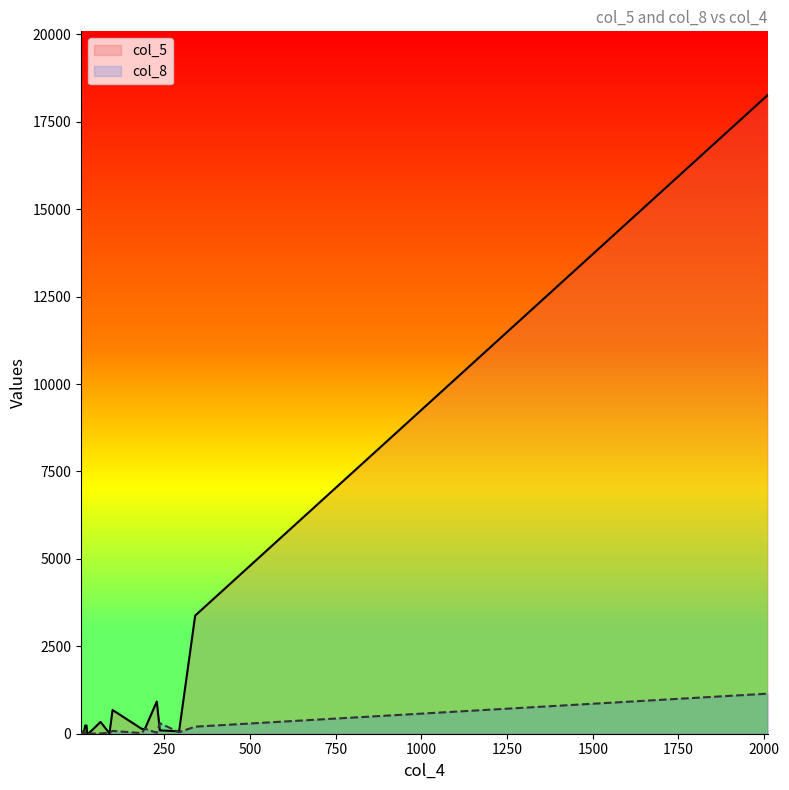

Does the chart display data point markers on the line(s)?

No